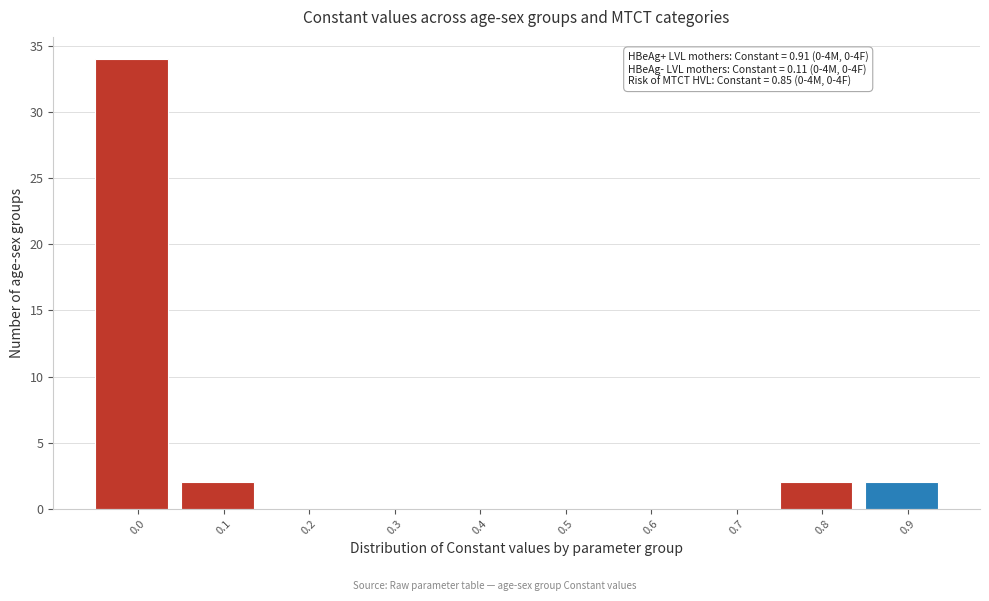

Reading right to left, extract all data points from this chart.

0.9=2	0.8=2	0.7=0	0.6=0	0.5=0	0.4=0	0.3=0	0.2=0	0.1=2	0.0=34